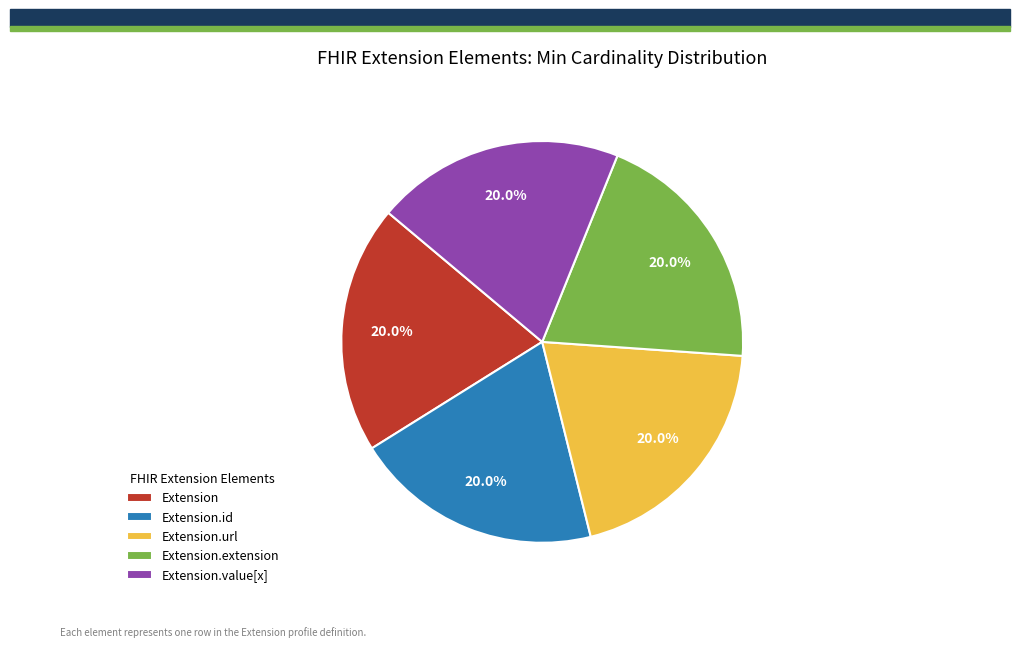

What is the ratio of the value at Extension.extension to the value at Extension.value[x]?

1.0